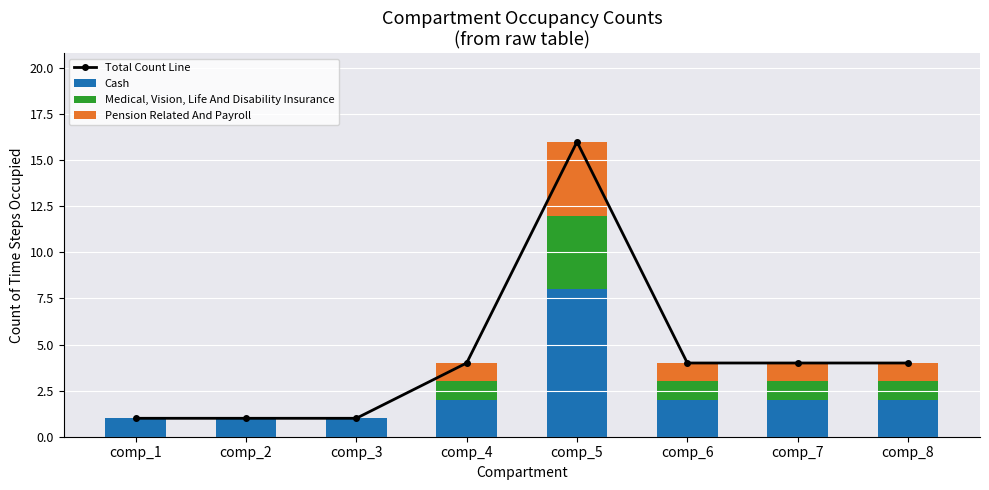

What is the total value across all series at comp_3?

2